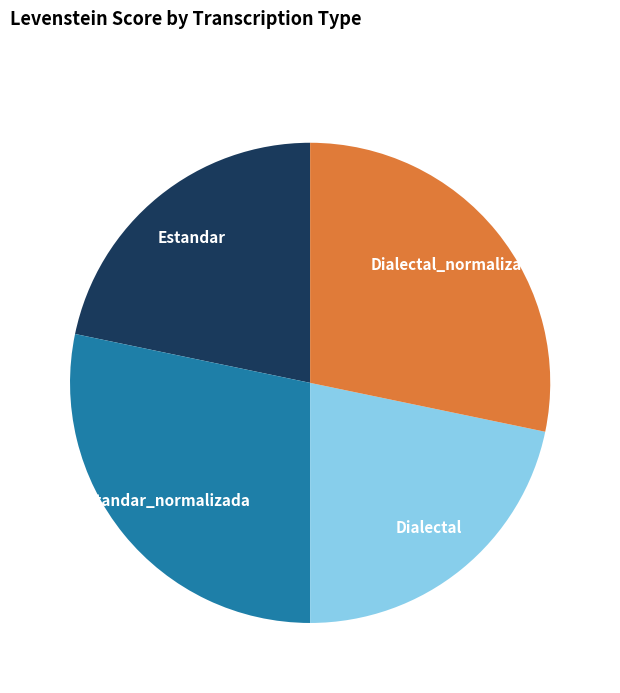

Does any single category account for the majority?

No